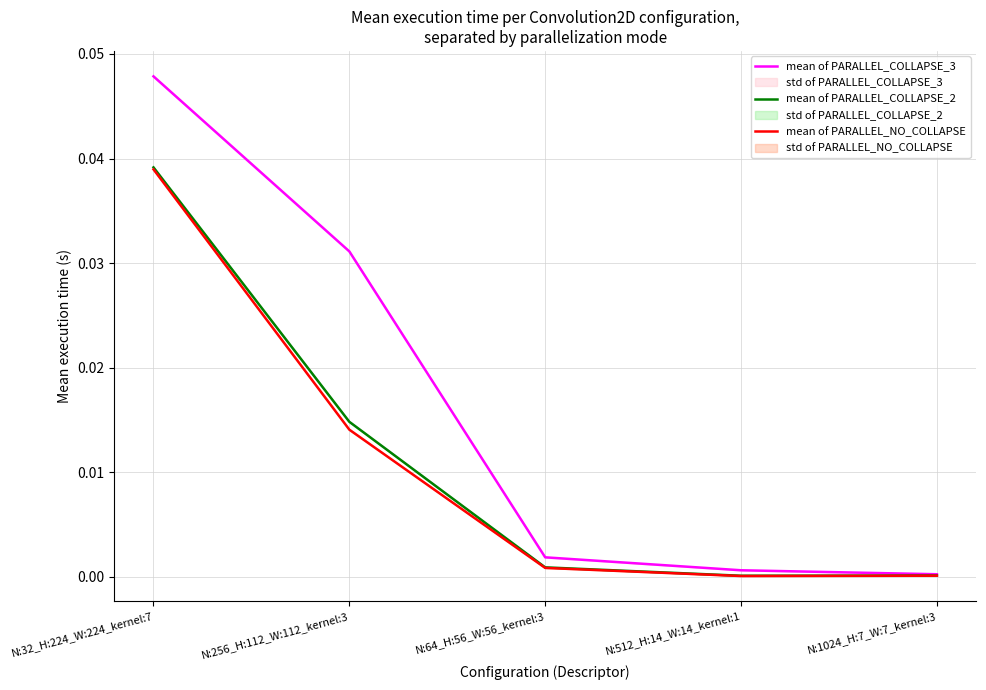

At how many categories does at least one series exceed 0?

5